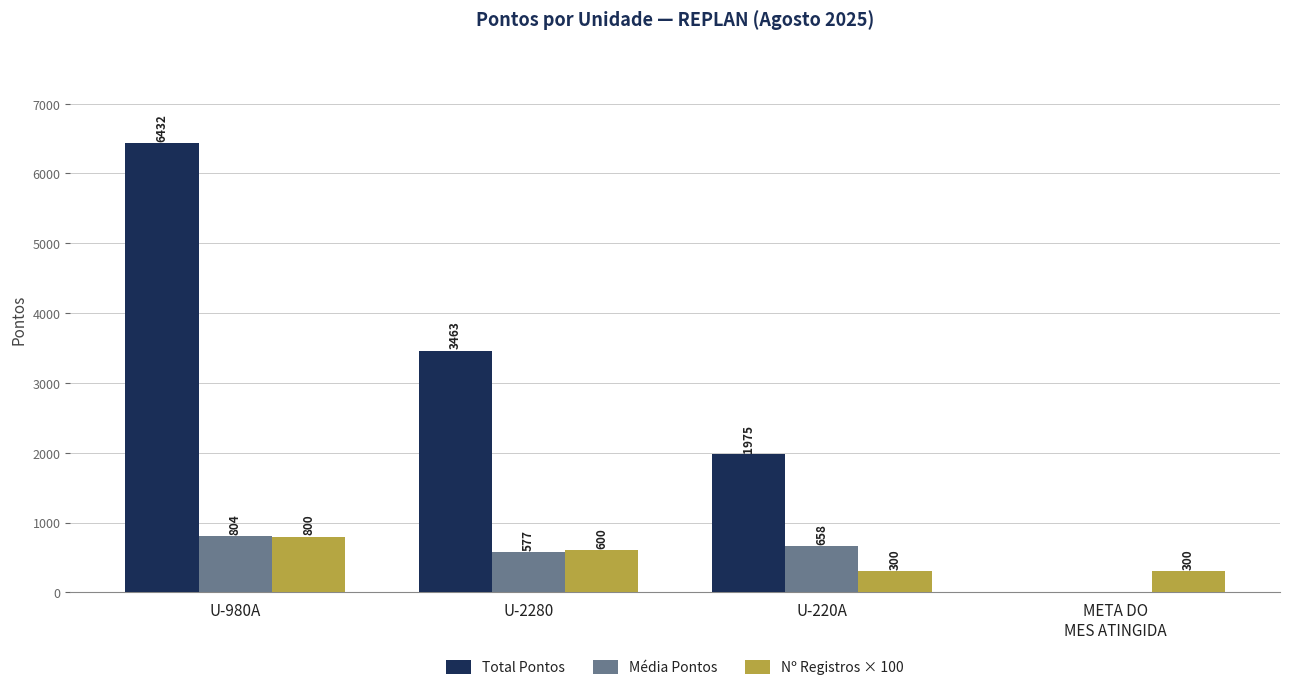

How many data points in Média Pontos are above 658?

2